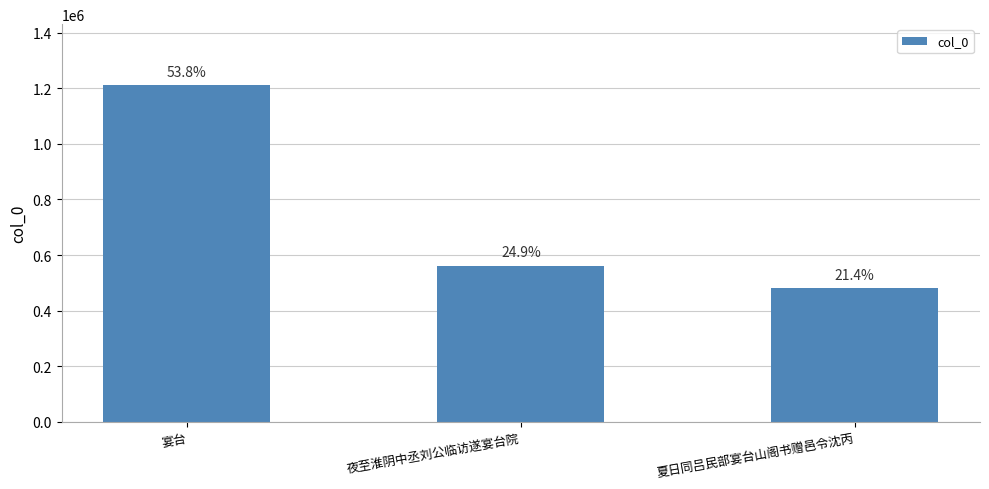

How many bars are there in total?

3